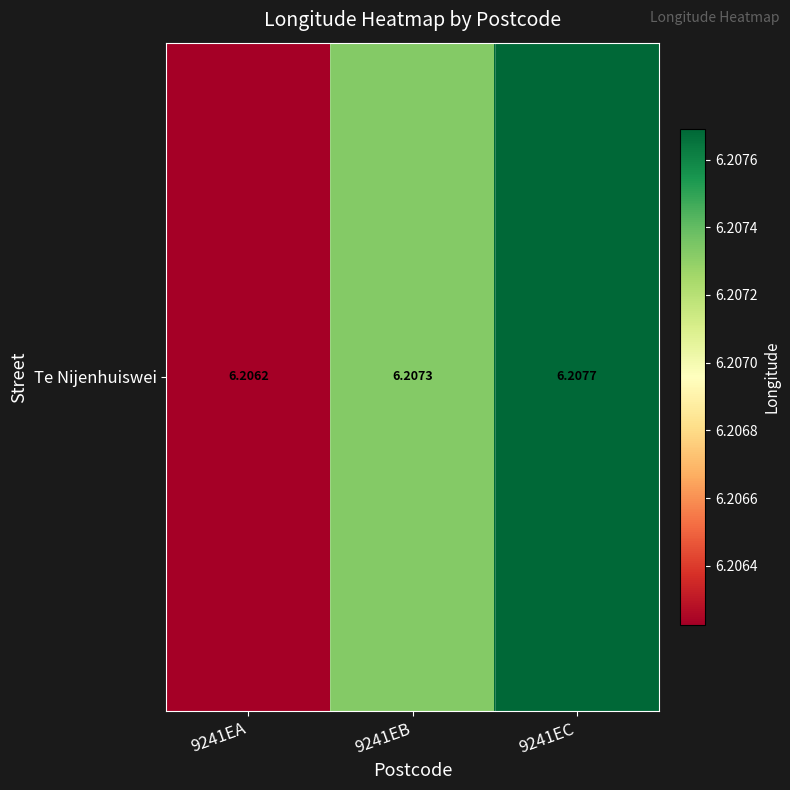

At which label is the value closest to 6?

9241EA